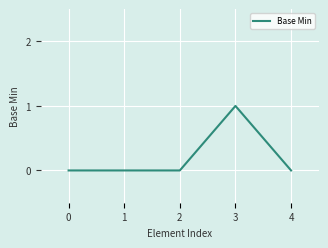

The chart shows a value of 1 at 3. True or false?

True